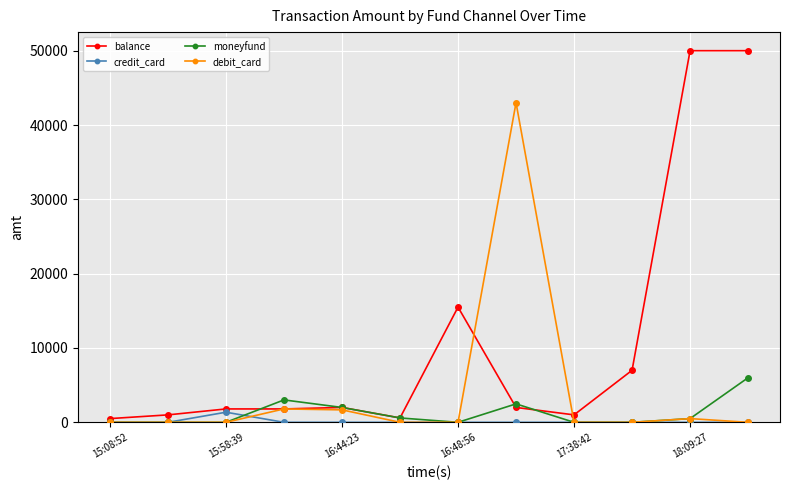

Rank the series by their maximum value, from lowest to highest.

credit_card, moneyfund, debit_card, balance